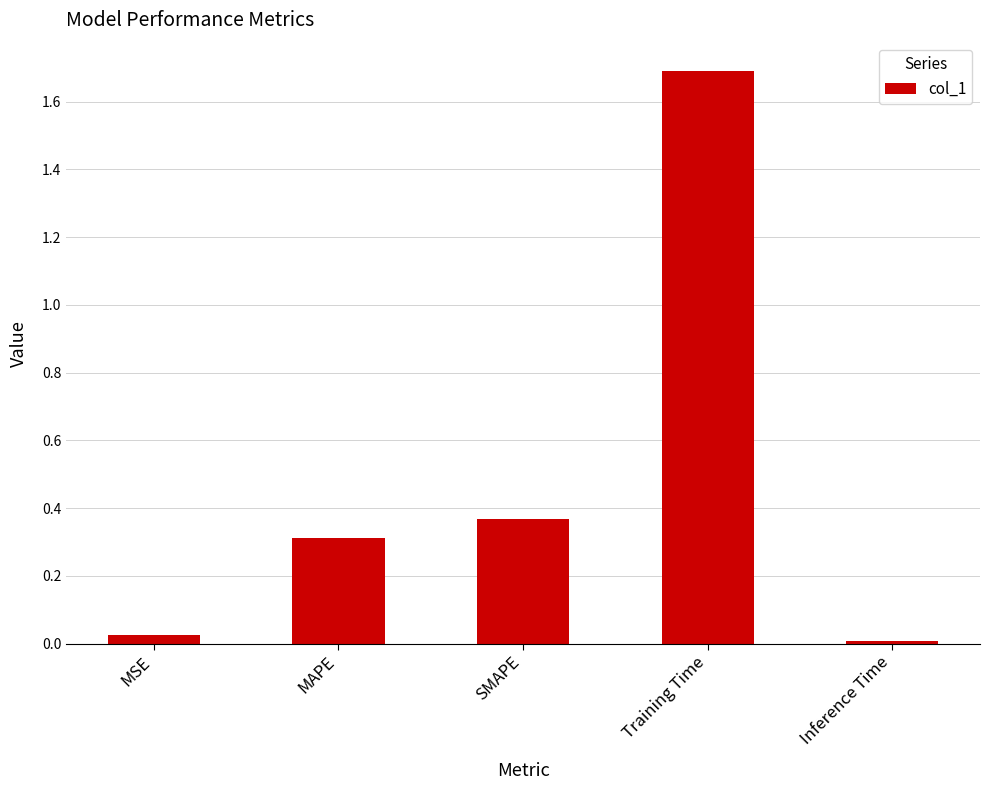

List the labels in order of value, smallest first.

Inference Time, MSE, MAPE, SMAPE, Training Time